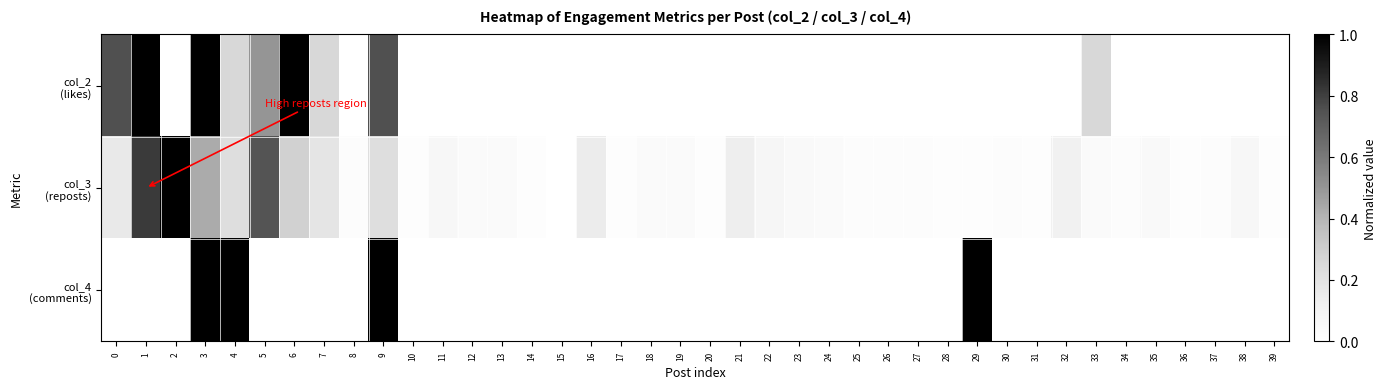

Which series has the widest spread of values?

col_2 (likes)